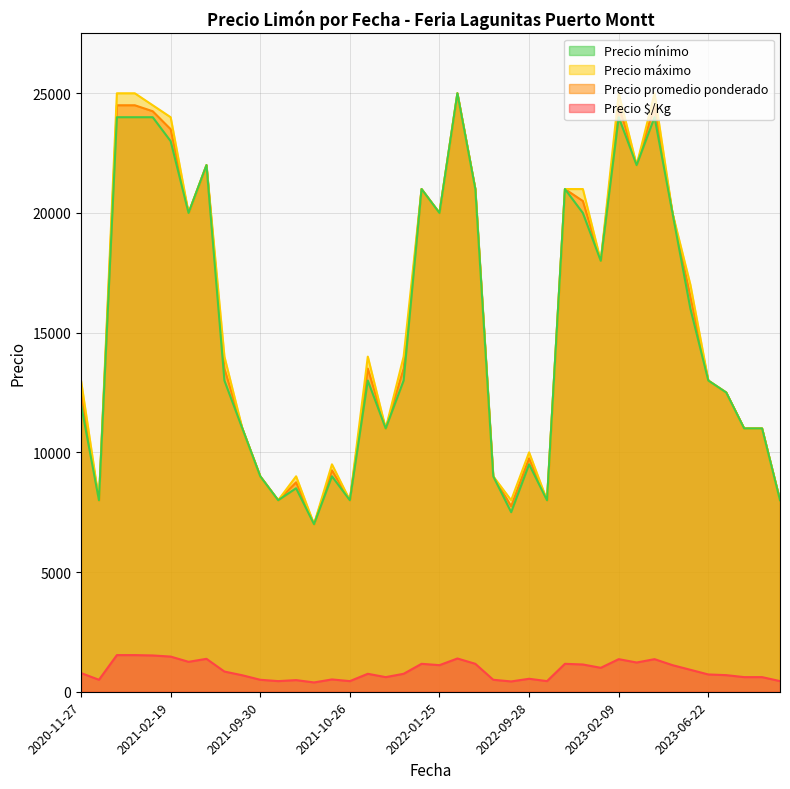

How many lines are shown in the chart?

4